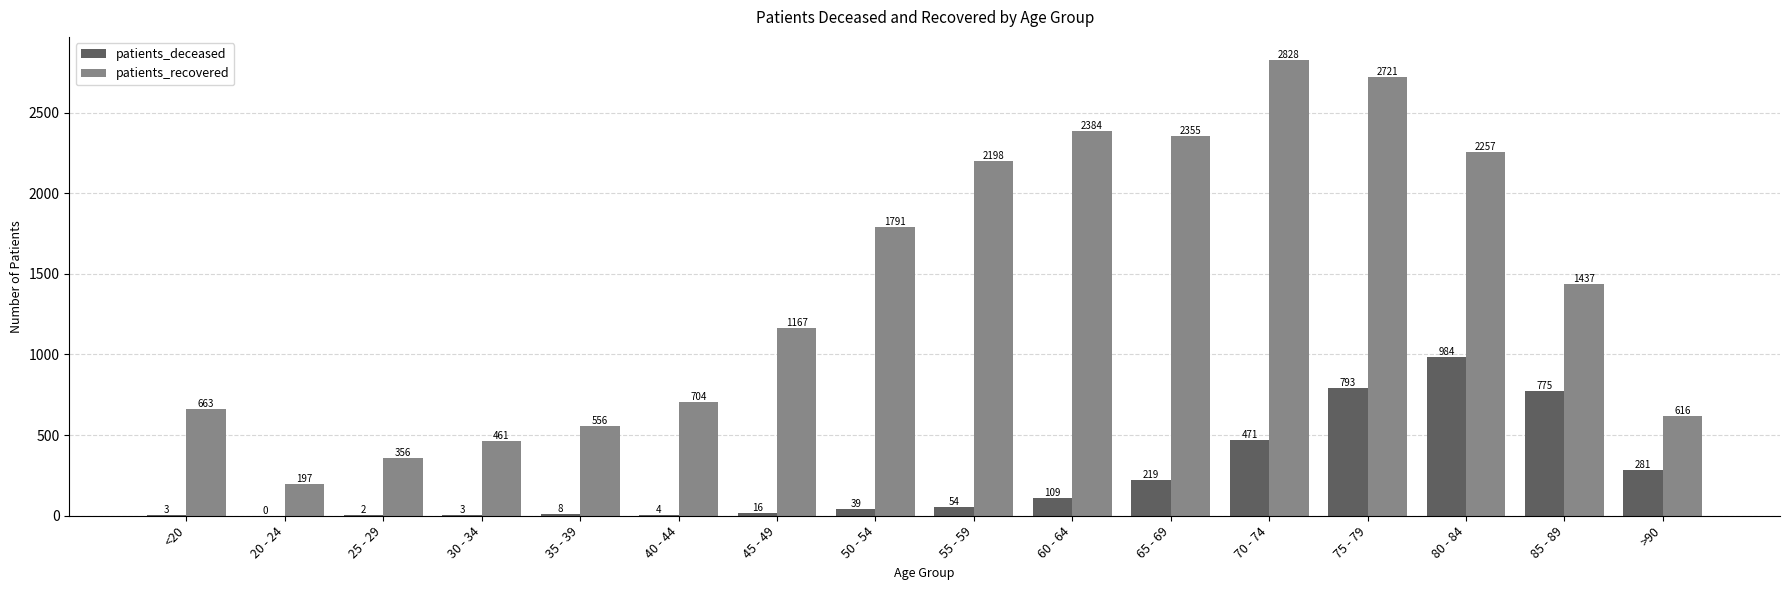

True or false: patients_deceased has a value of 3 at <20.

True